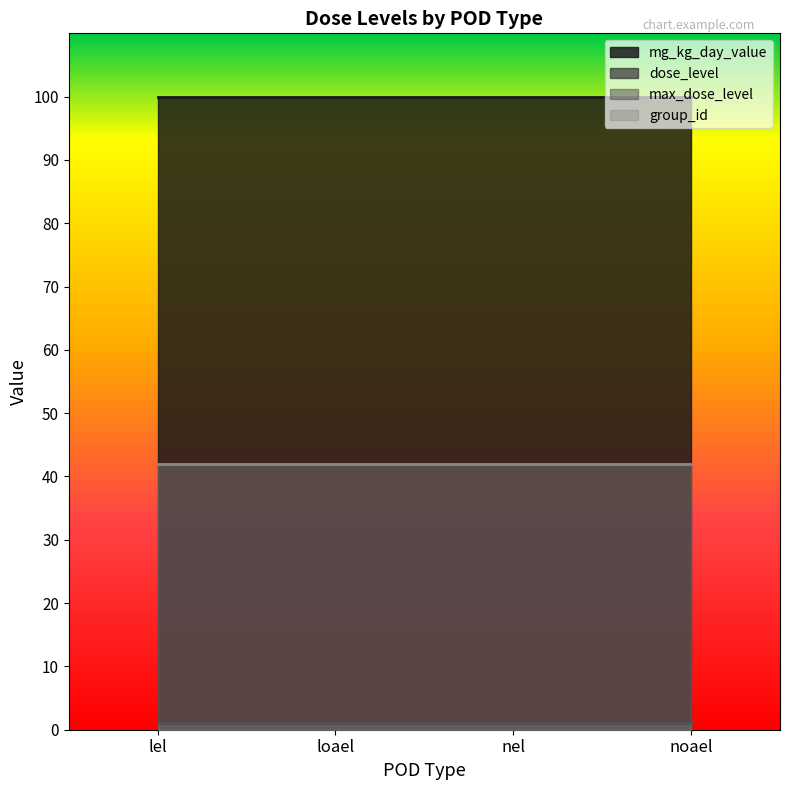

At which label is dose_level closest to 1?

lel